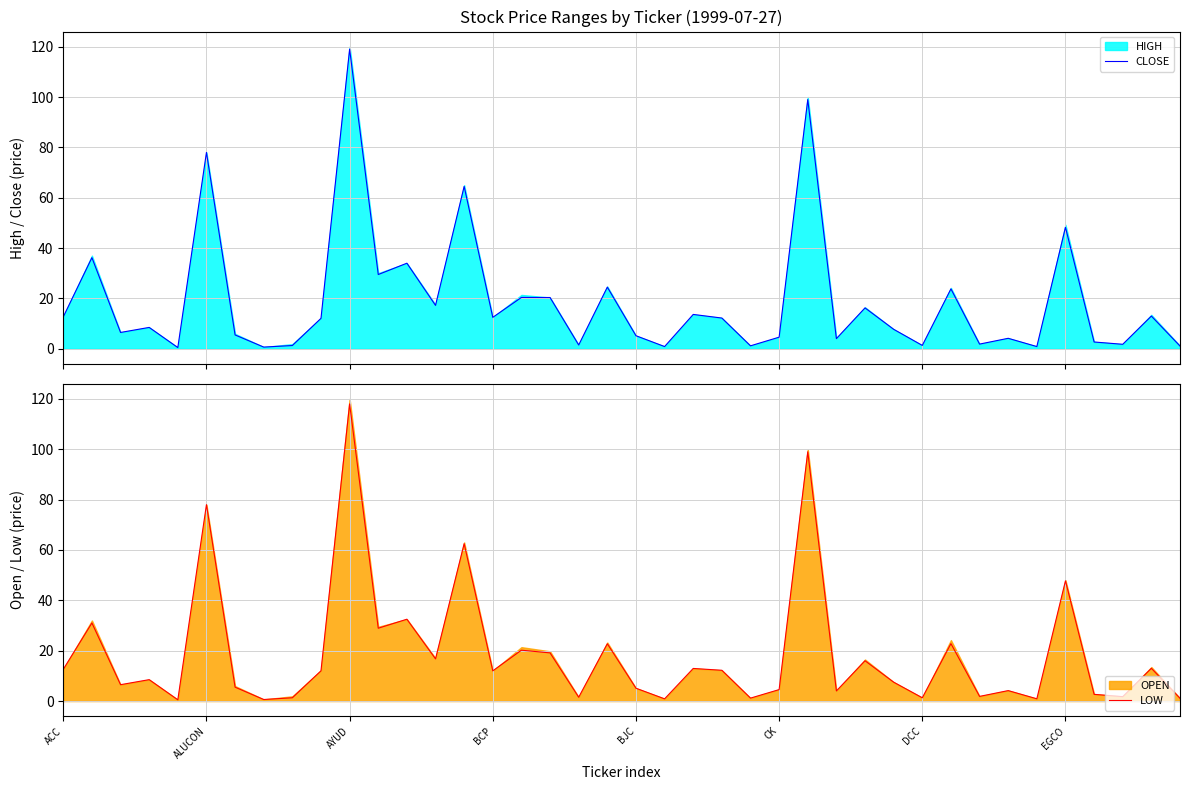

True or false: LOW and CLOSE intersect in this chart.

False